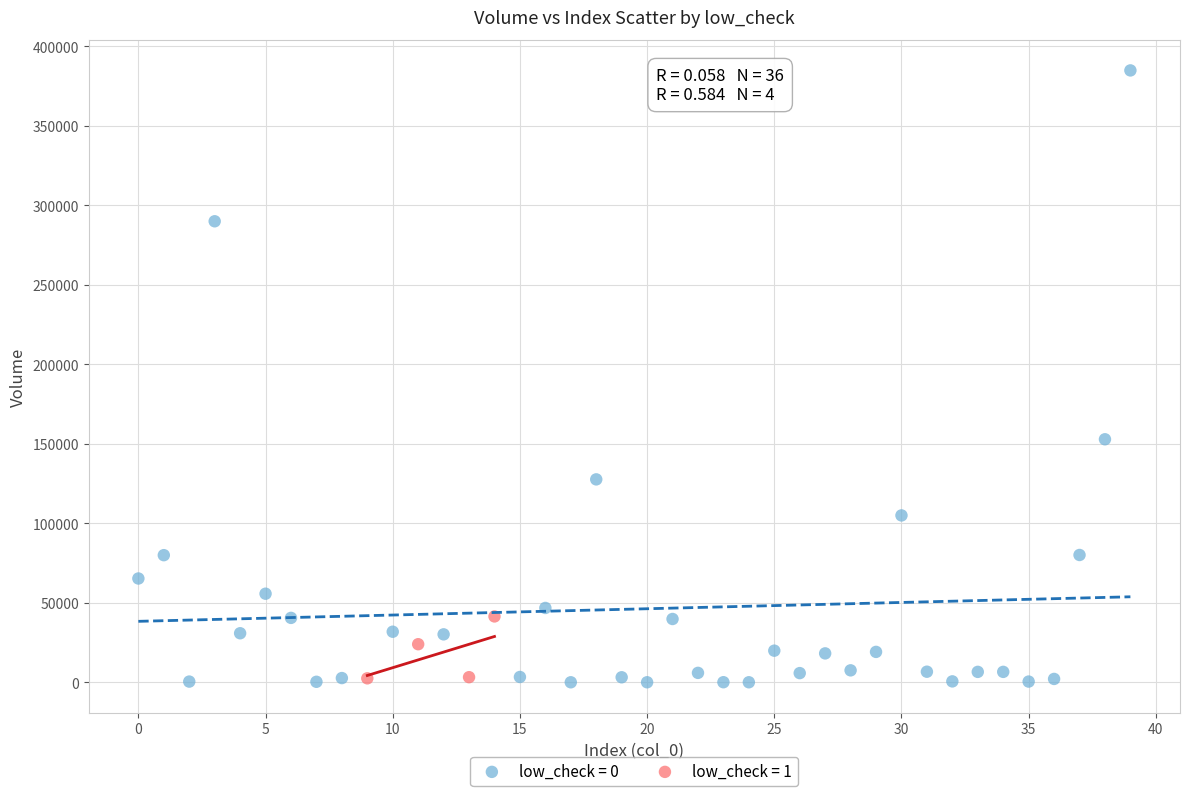

Which series contains the highest Y value?

low_check = 0